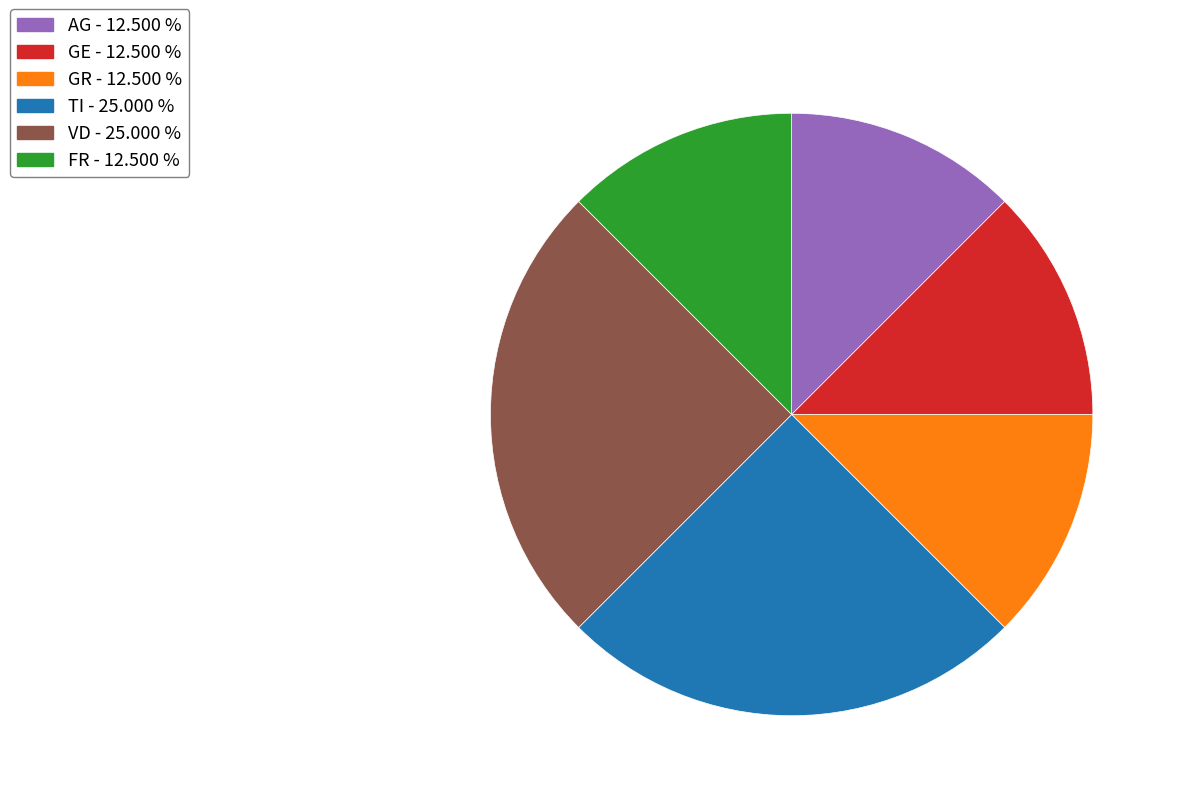

Combined, do FR - 12.500 % and GR - 12.500 % account for over 50%?

No